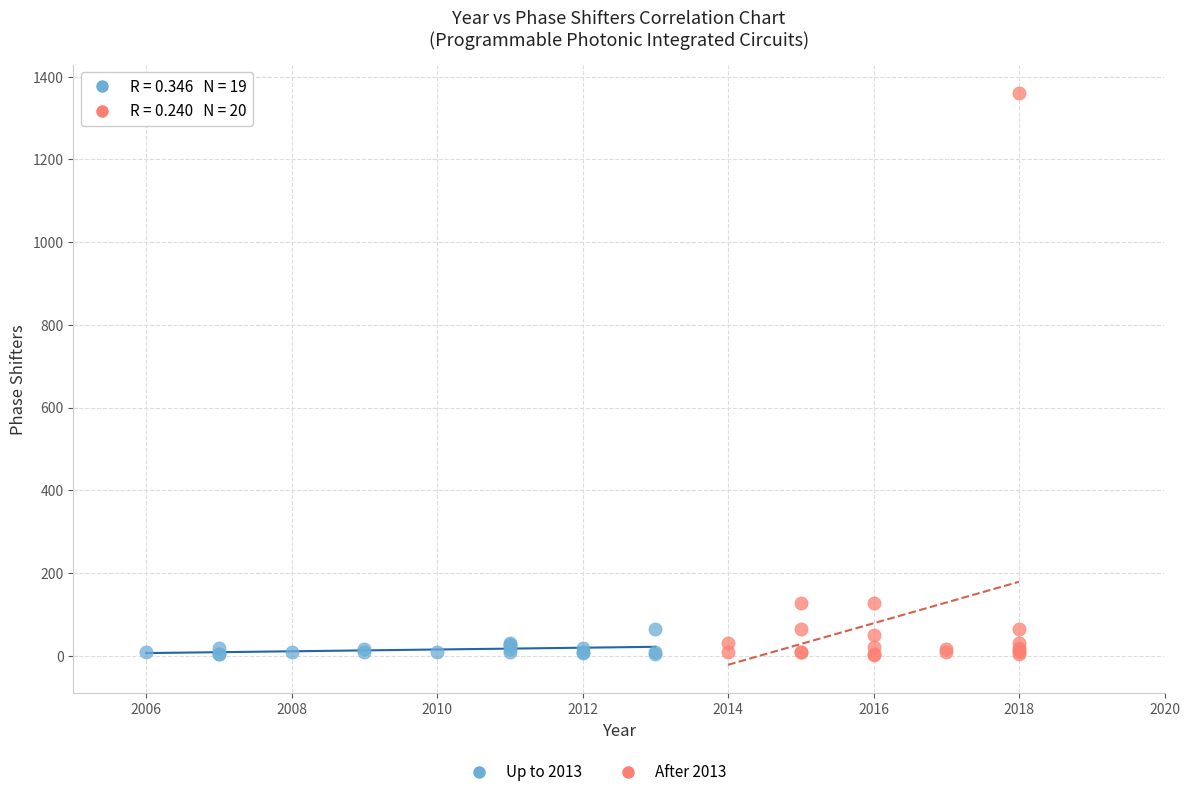

Which series reaches the maximum Y coordinate?

After 2013